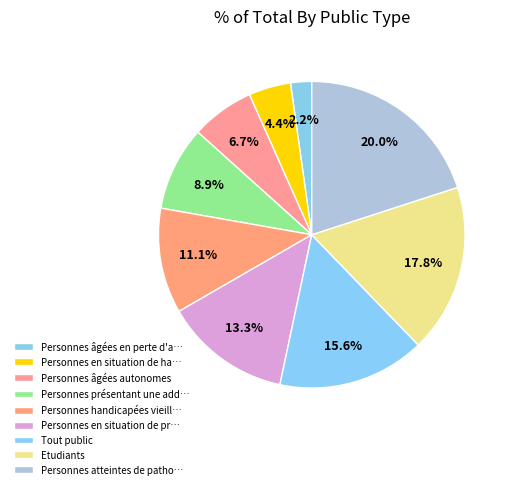

How many slices are in this pie chart?

9